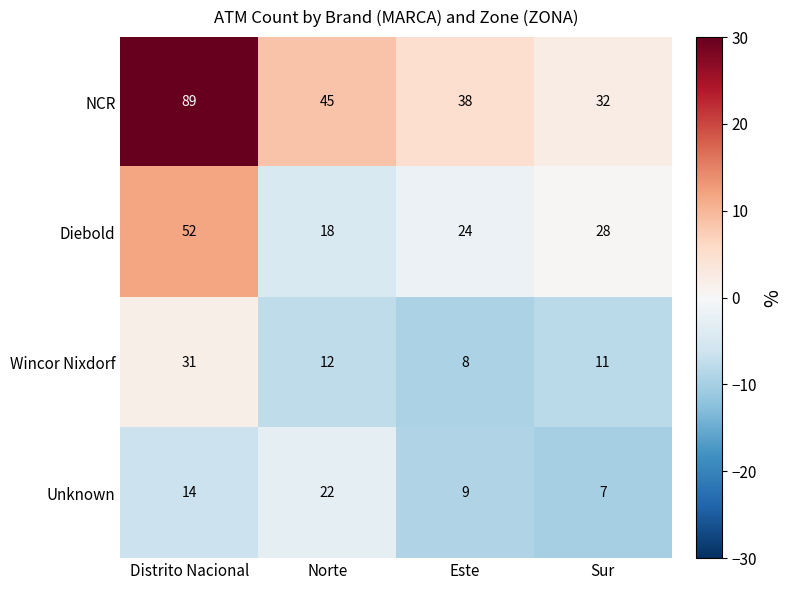

Which series has the widest spread of values?

NCR